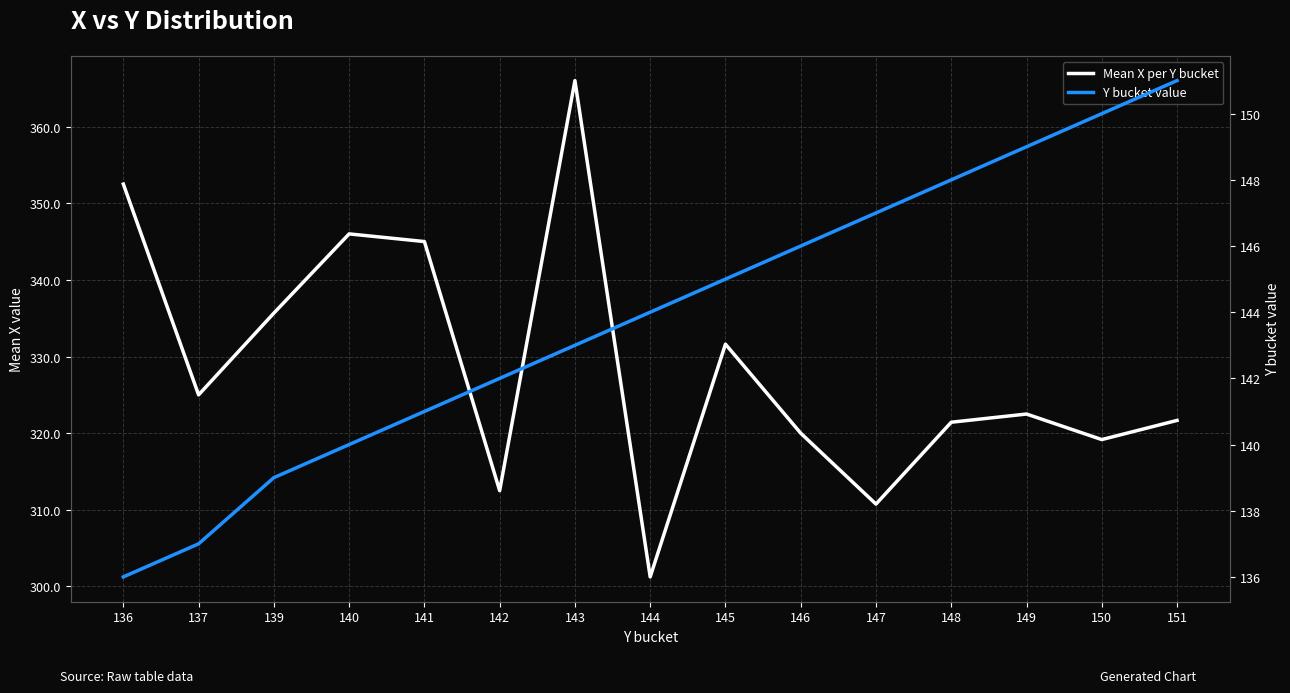

How many data points in Y bucket value are less than 144?

7